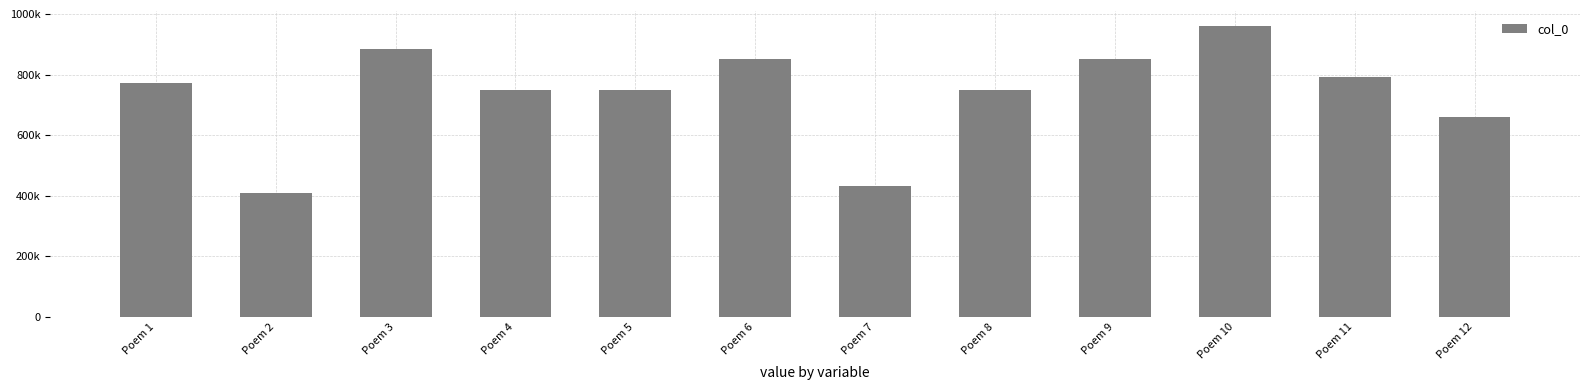

Reading left to right, what are all the values shown in this chart?

772347	407958	884472	747533	747658	849605	431114	748212	851787	960775	790862	657935